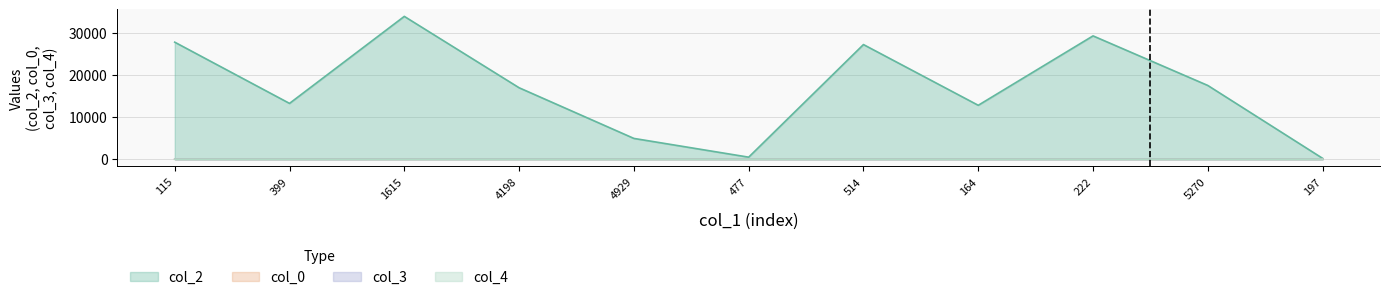

How many lines are shown in the chart?

4